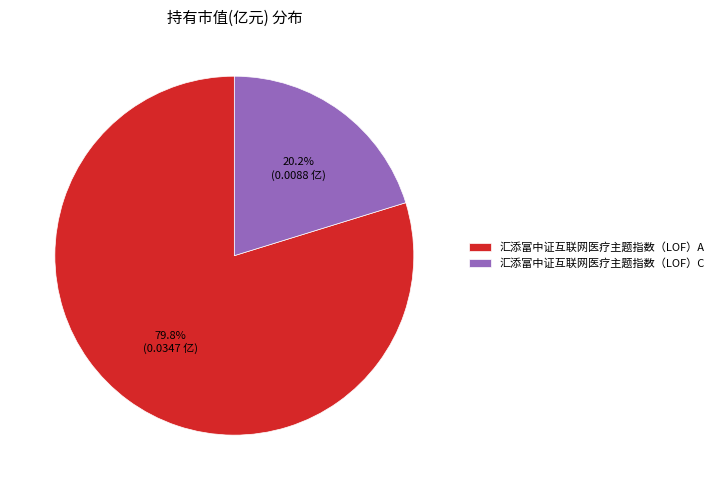

Between 汇添富中证互联网医疗主题指数（LOF）A and 汇添富中证互联网医疗主题指数（LOF）C, which is larger?

汇添富中证互联网医疗主题指数（LOF）A